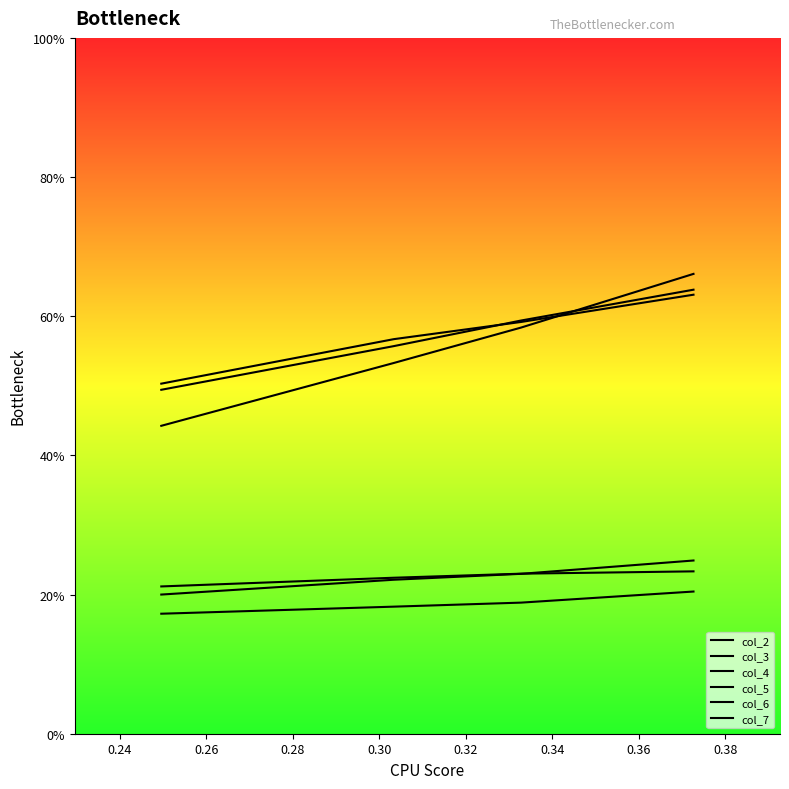

True or false: col_2 and col_3 cross at least once.

False